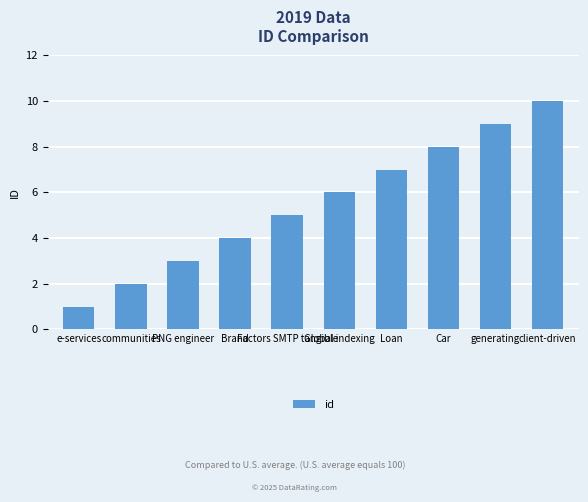

What position from the right is e-services?

10